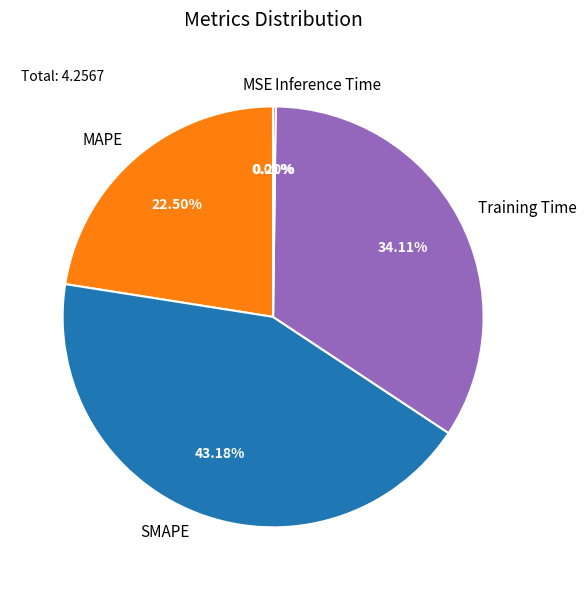

To the nearest percent, what is the difference between the largest and smallest slice percentages?

43%